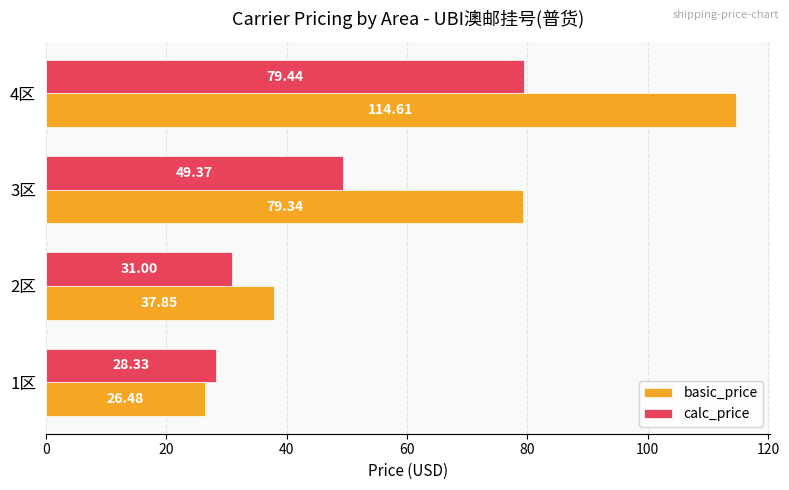

List the labels in order of calc_price value, smallest first.

1区, 2区, 3区, 4区